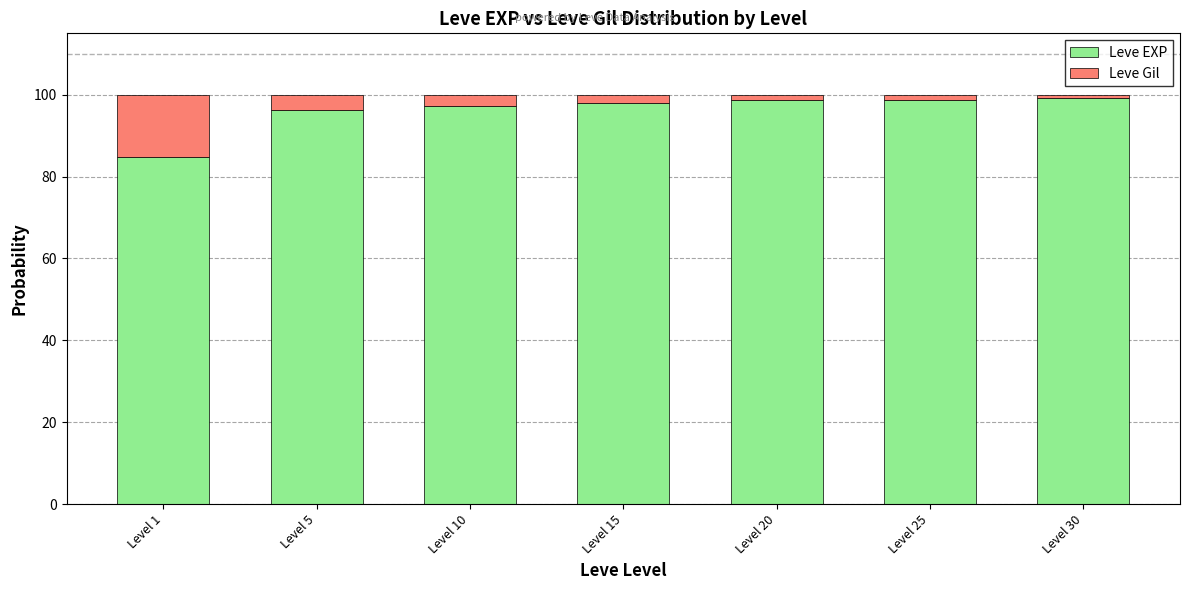

Reading right to left, what are the values for Leve EXP?

99.2	98.7	98.7	97.9	97.2	96.3	84.8